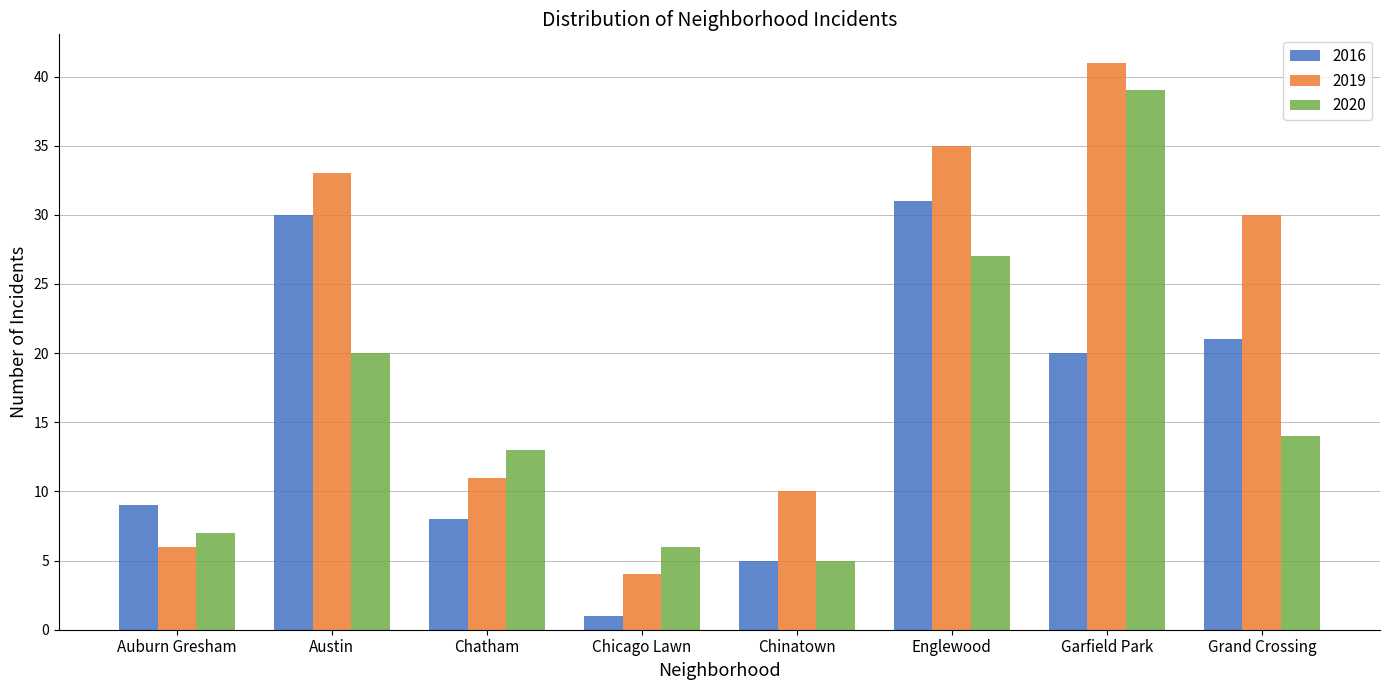

What is the total value across all series at Austin?

83